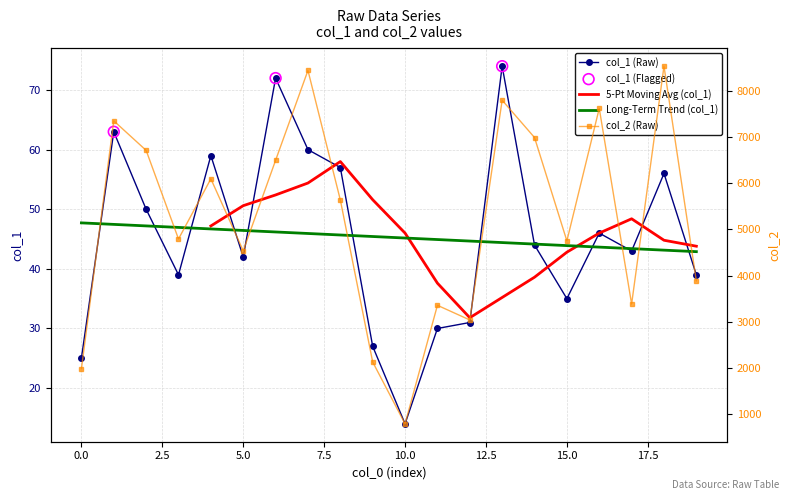

Is the value of col_1 at 9 greater than the value of col_2 at 8?

No